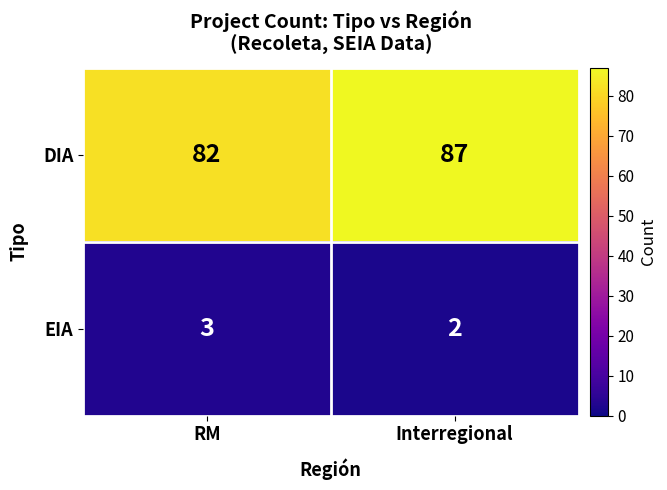

Which series has the largest range (max minus min)?

DIA